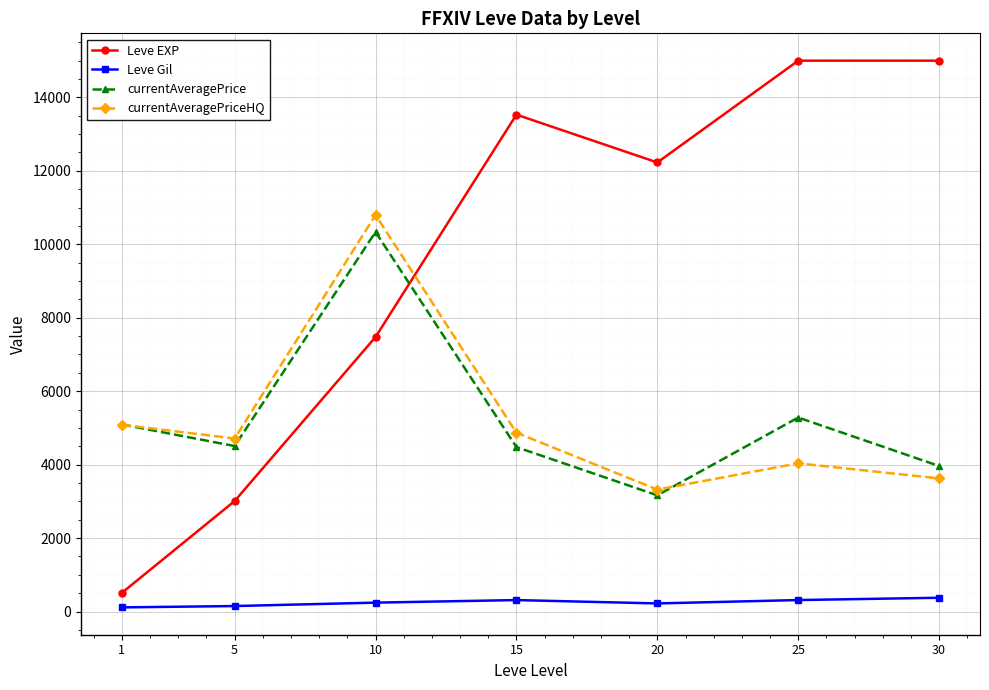

What is the value of the currentAveragePriceHQ point at the 5th from the left?

3320.8